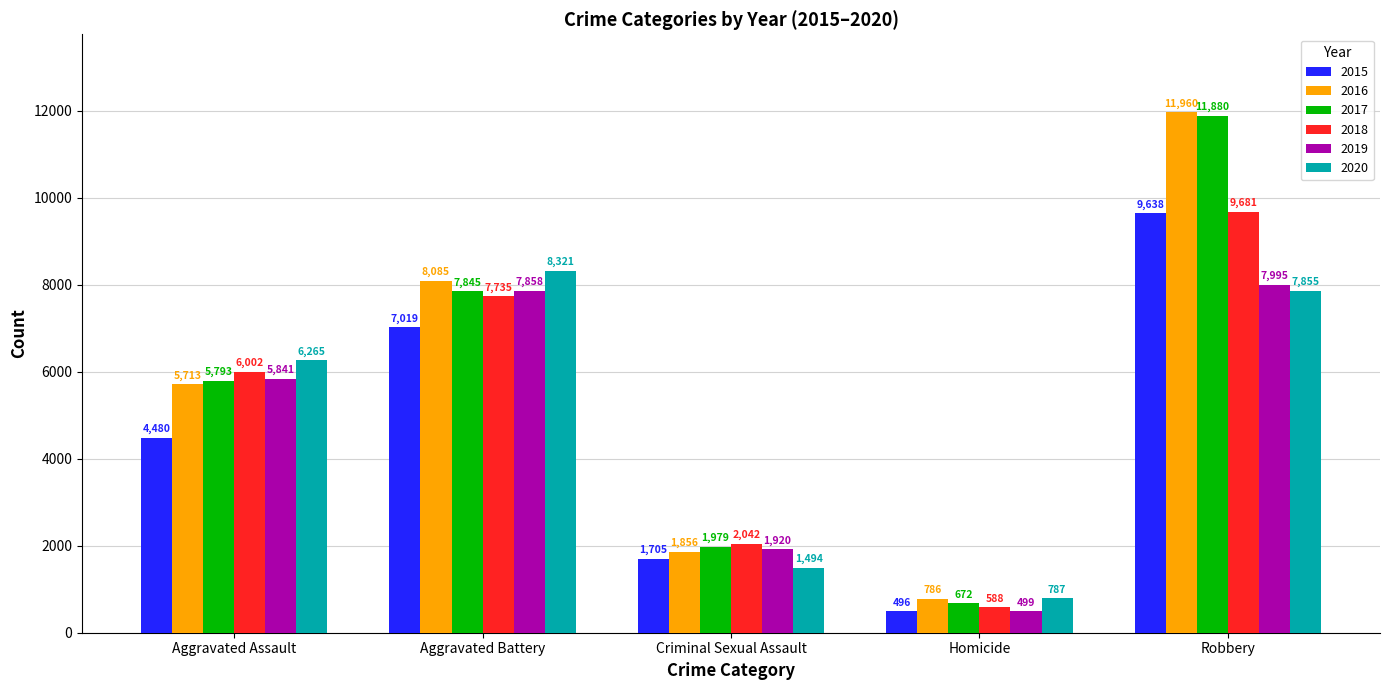

How many groups of bars are there?

5